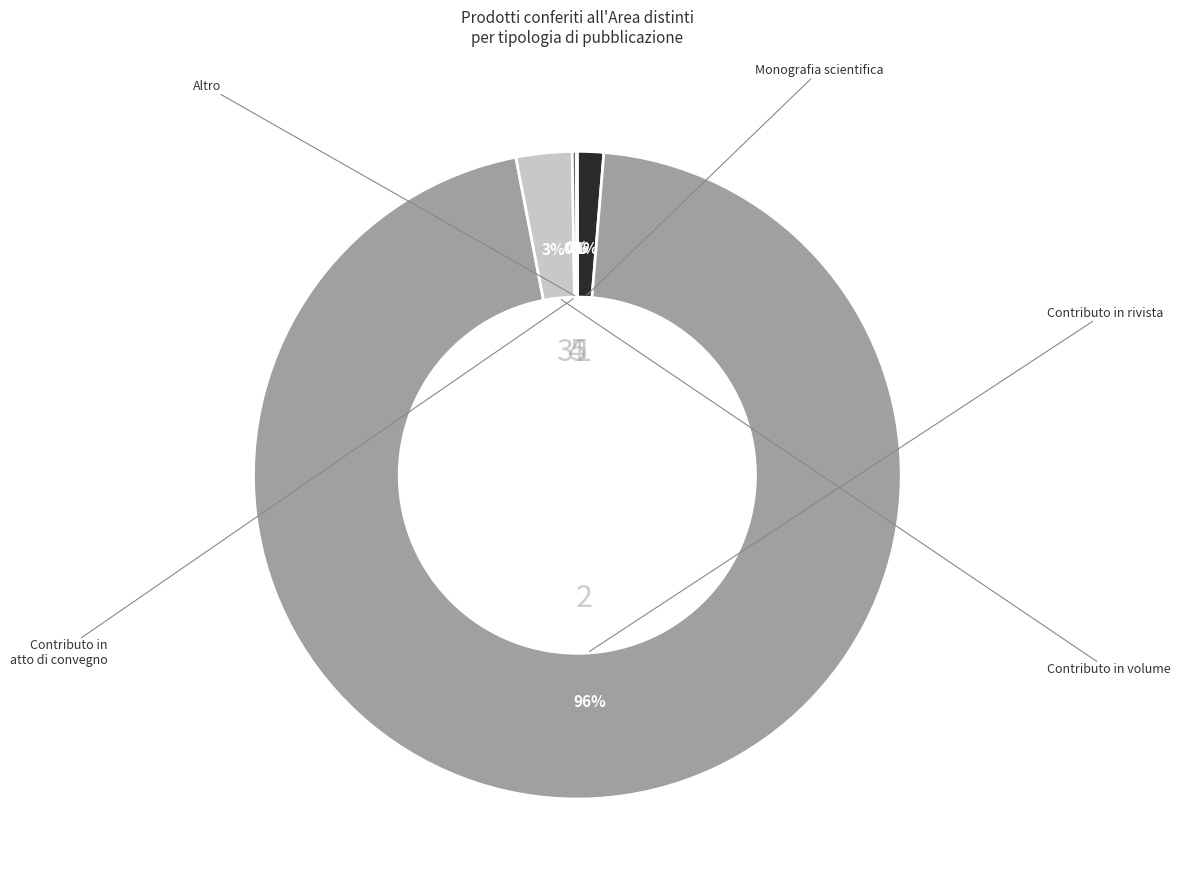

To the nearest percent, what is the difference between the largest and smallest slice percentages?

96%